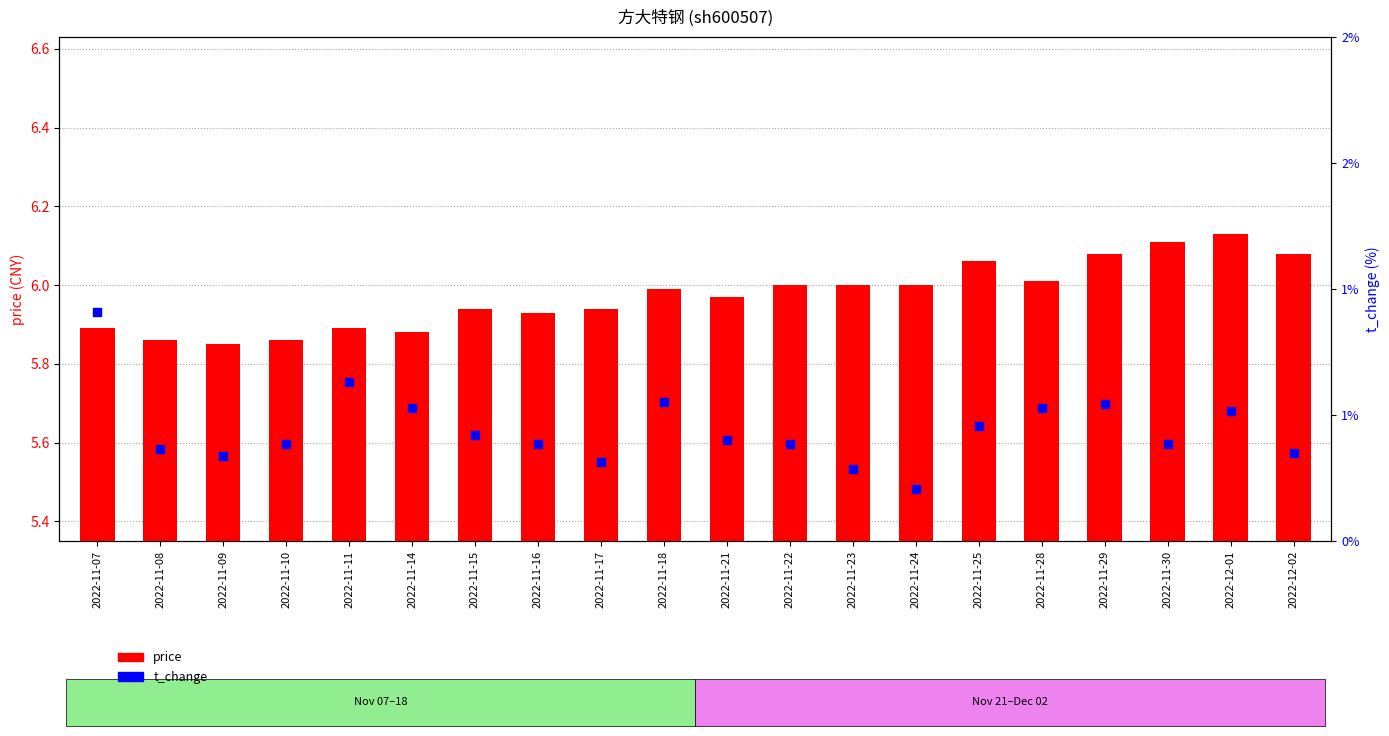

Is the value of t_change at 2022-11-18 greater than the value of price at 2022-11-15?

No